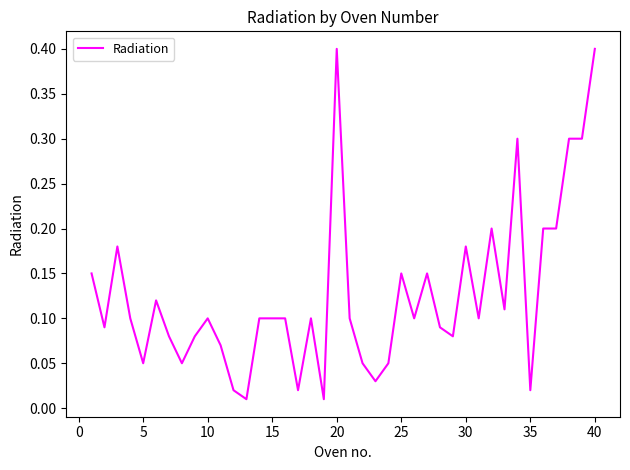

What is the difference between the maximum and minimum values?

0.4